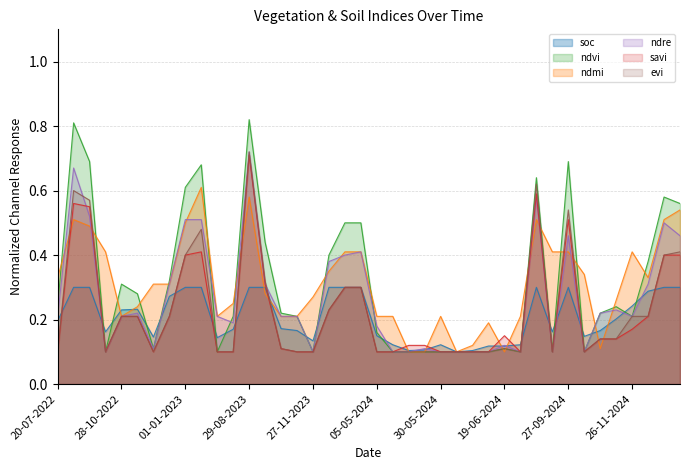

Reading right to left, what are all the values shown in this chart?

soc: 10-01-2025=0.3	31-12-2024=0.3	11-12-2024=0.3	26-11-2024=0.2	11-11-2024=0.2	01-11-2024=0.2	12-10-2024=0.1	27-09-2024=0.3	12-09-2024=0.2	28-08-2024=0.3	24-06-2024=0.1	19-06-2024=0.1	14-06-2024=0.1	09-06-2024=0.1	04-06-2024=0.1	30-05-2024=0.1	25-05-2024=0.1	20-05-2024=0.1	15-05-2024=0.1	05-05-2024=0.1	11-01-2024=0.3	01-01-2024=0.3	12-12-2023=0.3	27-11-2023=0.1	12-11-2023=0.2	28-10-2023=0.2	13-10-2023=0.3	29-08-2023=0.3	10-07-2023=0.2	20-06-2023=0.1	11-01-2023=0.3	01-01-2023=0.3	12-12-2022=0.3	27-11-2022=0.1	12-11-2022=0.2	28-10-2022=0.2	08-10-2022=0.2	23-09-2022=0.3	03-09-2022=0.3	20-07-2022=0.2
ndvi: 10-01-2025=0.6	31-12-2024=0.6	11-12-2024=0.4	26-11-2024=0.2	11-11-2024=0.2	01-11-2024=0.2	12-10-2024=0.1	27-09-2024=0.7	12-09-2024=0.1	28-08-2024=0.6	24-06-2024=0.1	19-06-2024=0.1	14-06-2024=0.1	09-06-2024=0.1	04-06-2024=0.1	30-05-2024=0.1	25-05-2024=0.1	20-05-2024=0.1	15-05-2024=0.1	05-05-2024=0.2	11-01-2024=0.5	01-01-2024=0.5	12-12-2023=0.4	27-11-2023=0.1	12-11-2023=0.2	28-10-2023=0.2	13-10-2023=0.4	29-08-2023=0.8	10-07-2023=0.2	20-06-2023=0.1	11-01-2023=0.7	01-01-2023=0.6	12-12-2022=0.3	27-11-2022=0.1	12-11-2022=0.3	28-10-2022=0.3	08-10-2022=0.1	23-09-2022=0.7	03-09-2022=0.8	20-07-2022=0.2
ndmi: 10-01-2025=0.5	31-12-2024=0.5	11-12-2024=0.3	26-11-2024=0.4	11-11-2024=0.3	01-11-2024=0.1	12-10-2024=0.3	27-09-2024=0.4	12-09-2024=0.4	28-08-2024=0.5	24-06-2024=0.2	19-06-2024=0.1	14-06-2024=0.2	09-06-2024=0.1	04-06-2024=0.1	30-05-2024=0.2	25-05-2024=0.1	20-05-2024=0.1	15-05-2024=0.2	05-05-2024=0.2	11-01-2024=0.4	01-01-2024=0.4	12-12-2023=0.3	27-11-2023=0.3	12-11-2023=0.2	28-10-2023=0.2	13-10-2023=0.3	29-08-2023=0.6	10-07-2023=0.2	20-06-2023=0.2	11-01-2023=0.6	01-01-2023=0.5	12-12-2022=0.3	27-11-2022=0.3	12-11-2022=0.2	28-10-2022=0.2	08-10-2022=0.4	23-09-2022=0.5	03-09-2022=0.5	20-07-2022=0.3
ndre: 10-01-2025=0.5	31-12-2024=0.5	11-12-2024=0.3	26-11-2024=0.2	11-11-2024=0.2	01-11-2024=0.2	12-10-2024=0.1	27-09-2024=0.5	12-09-2024=0.1	28-08-2024=0.6	24-06-2024=0.1	19-06-2024=0.1	14-06-2024=0.1	09-06-2024=0.1	04-06-2024=0.1	30-05-2024=0.1	25-05-2024=0.1	20-05-2024=0.1	15-05-2024=0.1	05-05-2024=0.2	11-01-2024=0.4	01-01-2024=0.4	12-12-2023=0.4	27-11-2023=0.1	12-11-2023=0.2	28-10-2023=0.2	13-10-2023=0.3	29-08-2023=0.7	10-07-2023=0.2	20-06-2023=0.2	11-01-2023=0.5	01-01-2023=0.5	12-12-2022=0.3	27-11-2022=0.1	12-11-2022=0.2	28-10-2022=0.2	08-10-2022=0.1	23-09-2022=0.5	03-09-2022=0.7	20-07-2022=0.2
savi: 10-01-2025=0.4	31-12-2024=0.4	11-12-2024=0.2	26-11-2024=0.2	11-11-2024=0.1	01-11-2024=0.1	12-10-2024=0.1	27-09-2024=0.5	12-09-2024=0.1	28-08-2024=0.6	24-06-2024=0.1	19-06-2024=0.1	14-06-2024=0.1	09-06-2024=0.1	04-06-2024=0.1	30-05-2024=0.1	25-05-2024=0.1	20-05-2024=0.1	15-05-2024=0.1	05-05-2024=0.1	11-01-2024=0.3	01-01-2024=0.3	12-12-2023=0.2	27-11-2023=0.1	12-11-2023=0.1	28-10-2023=0.1	13-10-2023=0.3	29-08-2023=0.7	10-07-2023=0.1	20-06-2023=0.1	11-01-2023=0.4	01-01-2023=0.4	12-12-2022=0.2	27-11-2022=0.1	12-11-2022=0.2	28-10-2022=0.2	08-10-2022=0.1	23-09-2022=0.6	03-09-2022=0.6	20-07-2022=0.1
evi: 10-01-2025=0.4	31-12-2024=0.4	11-12-2024=0.2	26-11-2024=0.2	11-11-2024=0.1	01-11-2024=0.1	12-10-2024=0.1	27-09-2024=0.5	12-09-2024=0.1	28-08-2024=0.6	24-06-2024=0.1	19-06-2024=0.1	14-06-2024=0.1	09-06-2024=0.1	04-06-2024=0.1	30-05-2024=0.1	25-05-2024=0.1	20-05-2024=0.1	15-05-2024=0.1	05-05-2024=0.1	11-01-2024=0.3	01-01-2024=0.3	12-12-2023=0.2	27-11-2023=0.1	12-11-2023=0.1	28-10-2023=0.1	13-10-2023=0.3	29-08-2023=0.7	10-07-2023=0.1	20-06-2023=0.1	11-01-2023=0.5	01-01-2023=0.4	12-12-2022=0.2	27-11-2022=0.1	12-11-2022=0.2	28-10-2022=0.2	08-10-2022=0.1	23-09-2022=0.6	03-09-2022=0.6	20-07-2022=0.1